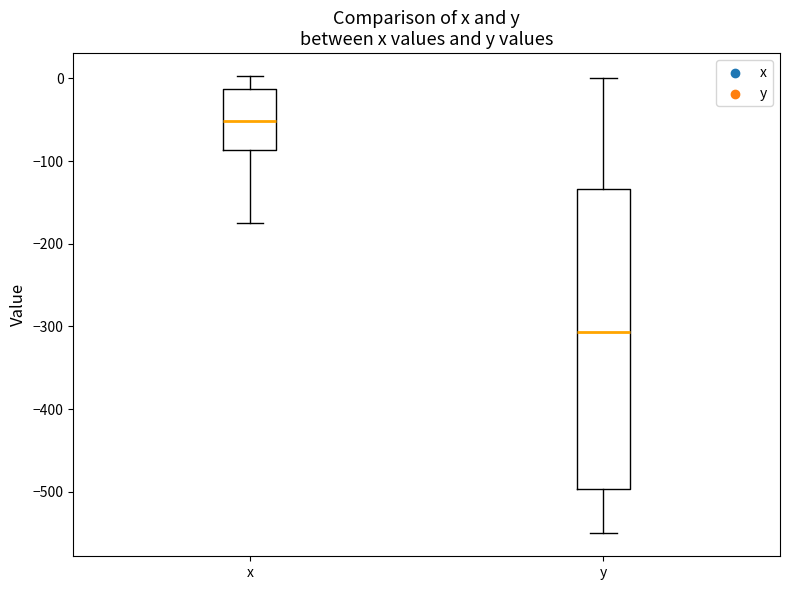

Which box's median line is the lowest?

y